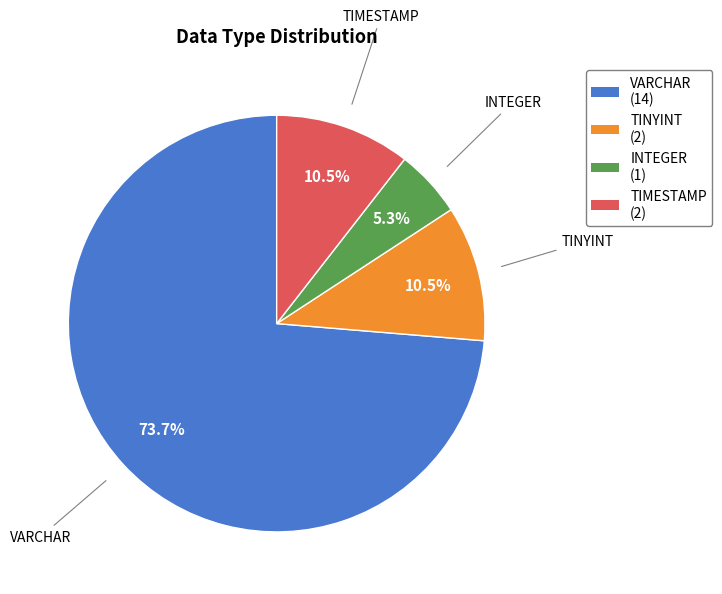

Approximately how many times larger is the value at VARCHAR compared to TINYINT?

7.0